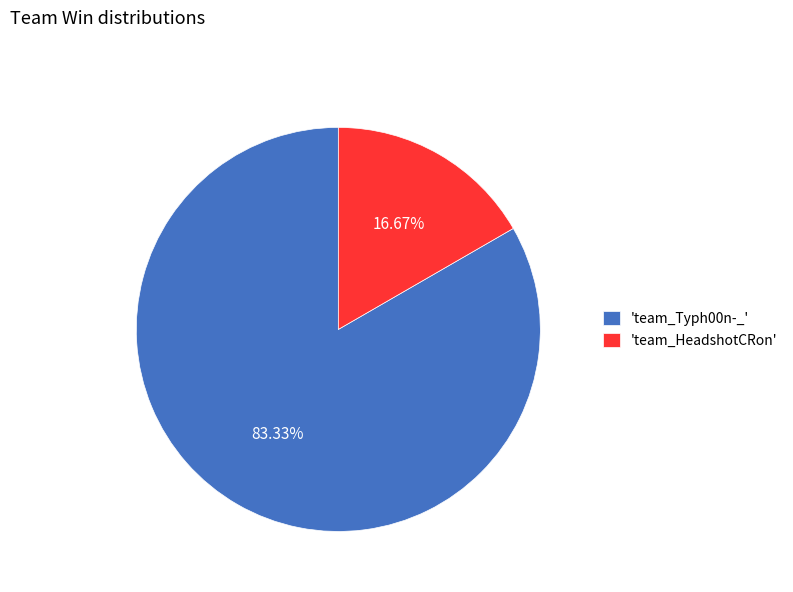

What is the smallest slice in the pie chart?

'team_HeadshotCRon'